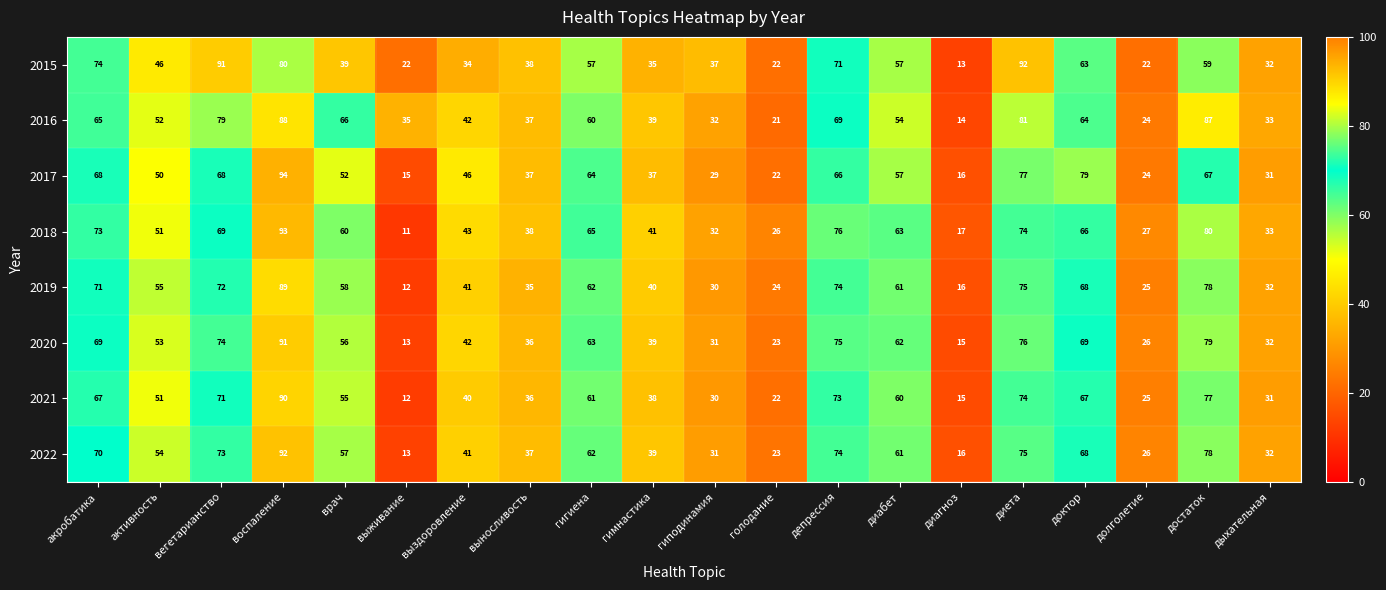

Read the 2017 value at диагноз.

16